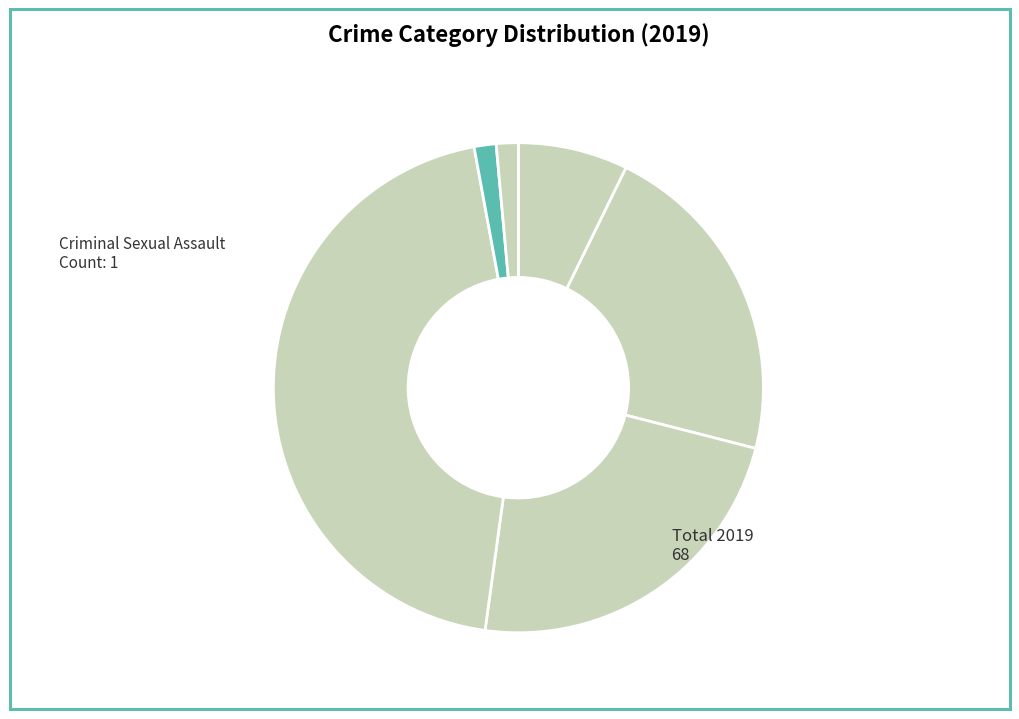

Count the number of slices in the pie.

6